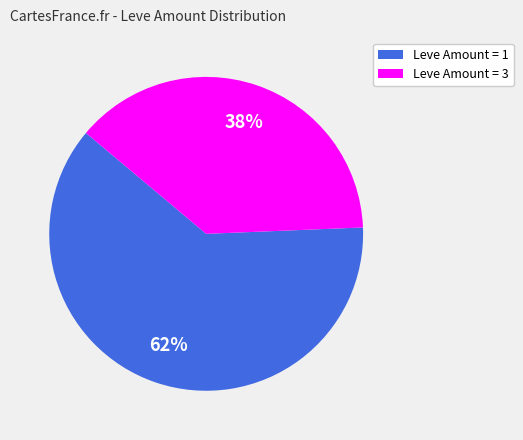

How many segments does this pie chart have?

2